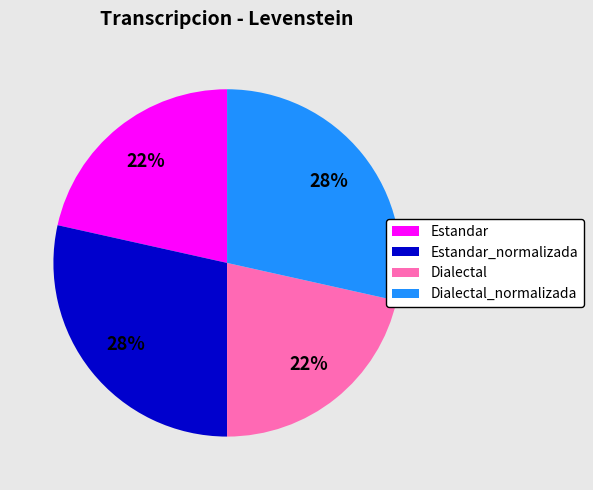

Does Estandar_normalizada account for over 50% of the chart?

No